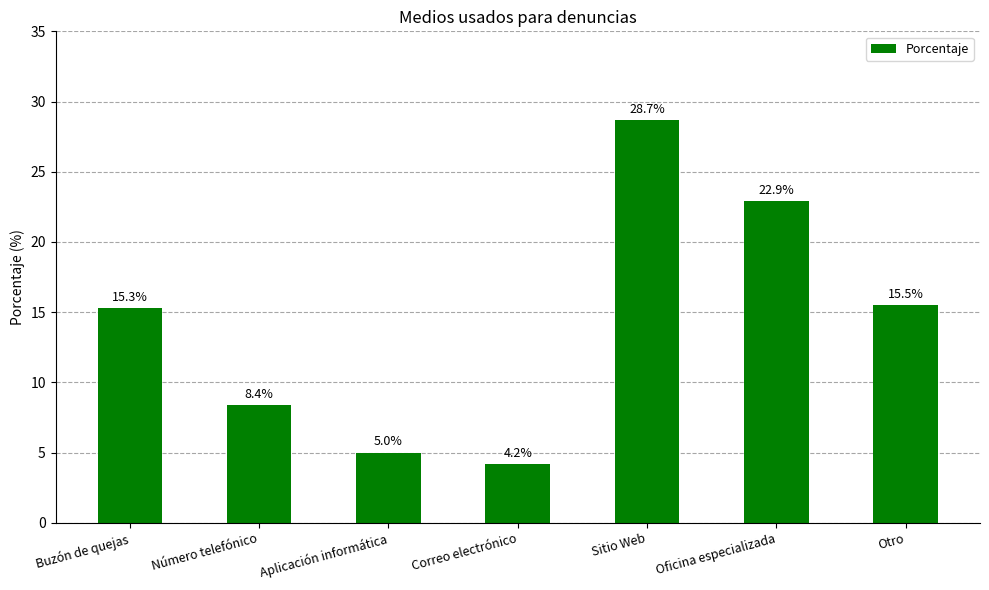

What is the difference between the values at Número telefónico and Otro?

7.1